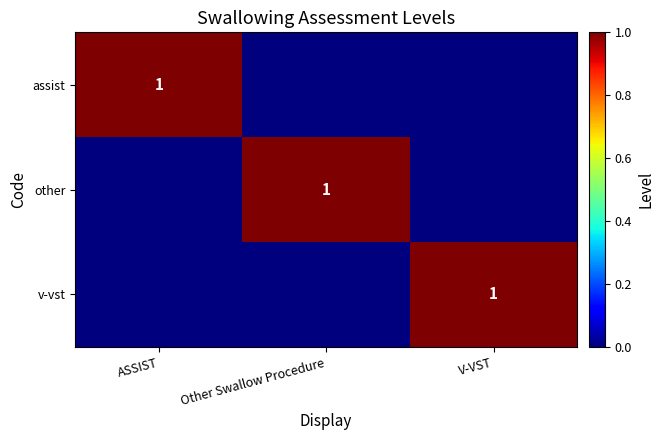

True or false: assist has a value of 1 at ASSIST.

True